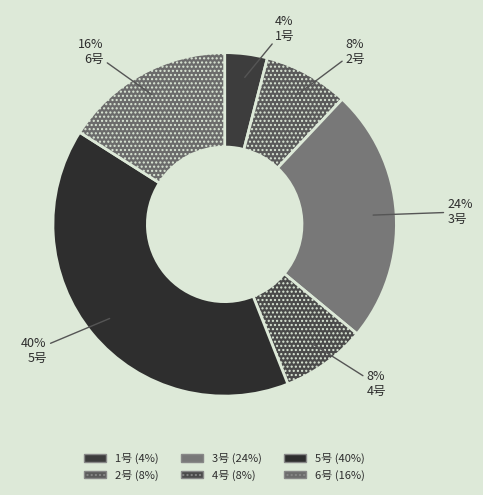

True or false: 2号 accounts for 19% of the total.

False